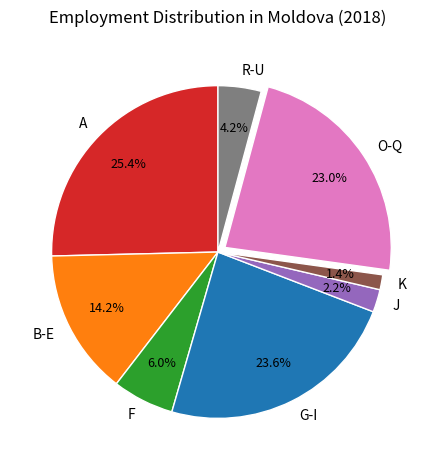

Rank the categories by value from lowest to highest.

K, J, R-U, F, B-E, O-Q, G-I, A